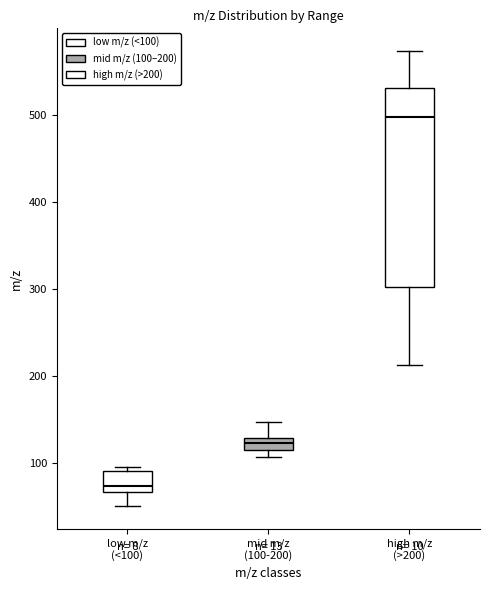

Which box's median line is the lowest?

low m/z (<100)